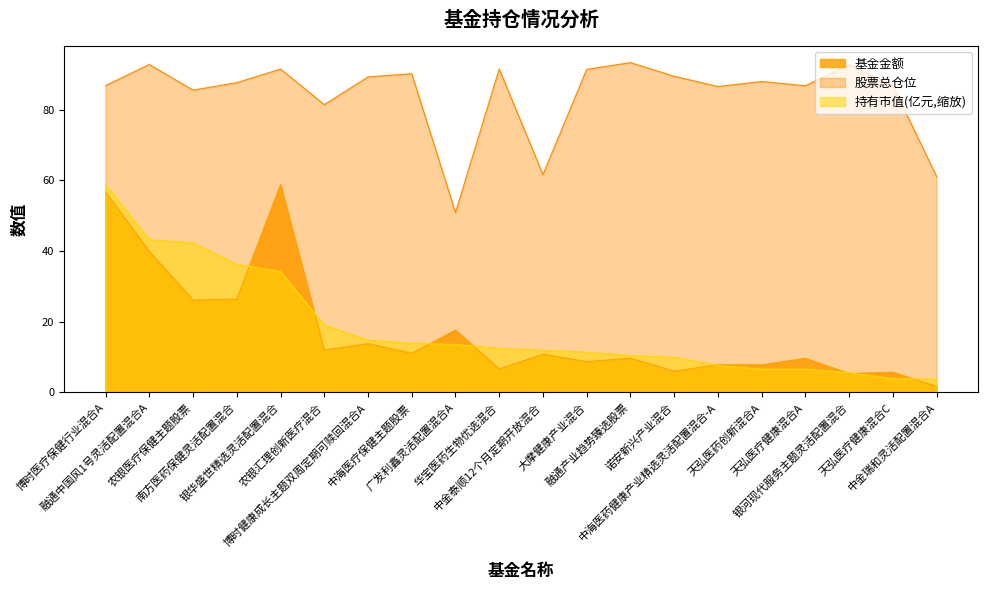

Rank the categories by 持有市值(亿元) value from highest to lowest.

博时医疗保健行业混合A, 融通中国风1号灵活配置混合A, 农银医疗保健主题股票, 南方医药保健灵活配置混合, 银华盛世精选灵活配置混合, 农银汇理创新医疗混合, 博时健康成长主题双周定期可赎回混合A, 中海医疗保健主题股票, 广发利鑫灵活配置混合A, 华宝医药生物优选混合, 中金泰顺12个月定期开放混合, 大摩健康产业混合, 融通产业趋势臻选股票, 诺安新兴产业混合, 中海医药健康产业精选灵活配置混合-A, 天弘医药创新混合A, 天弘医疗健康混合A, 银河现代服务主题灵活配置混合, 天弘医疗健康混合C, 中金瑞和灵活配置混合A